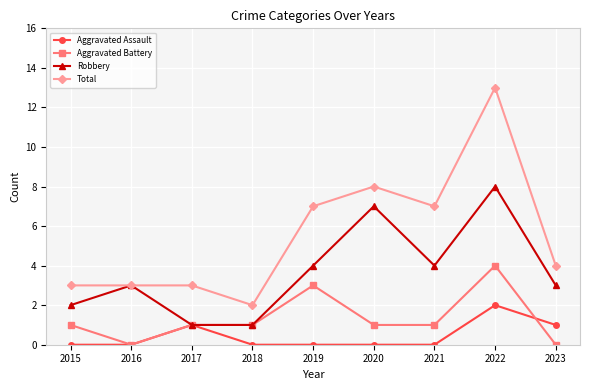

What is the average value of the Robbery series?

4